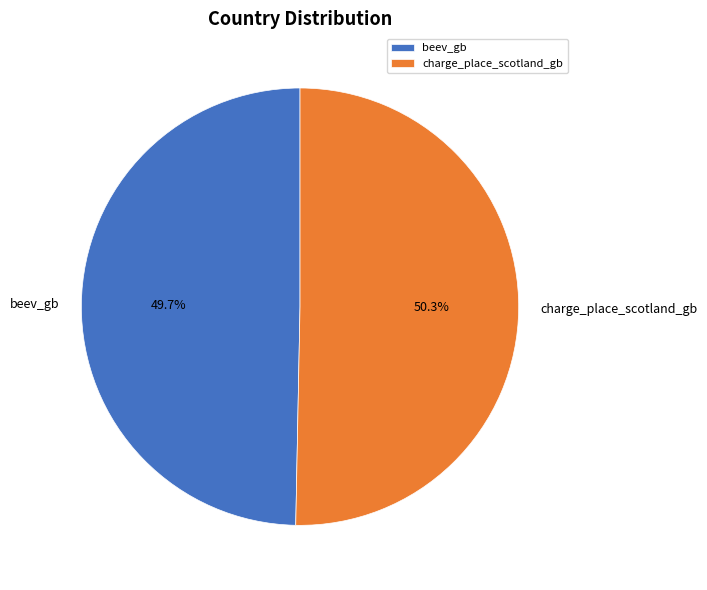

To the nearest percent, what portion does charge_place_scotland_gb represent?

50%